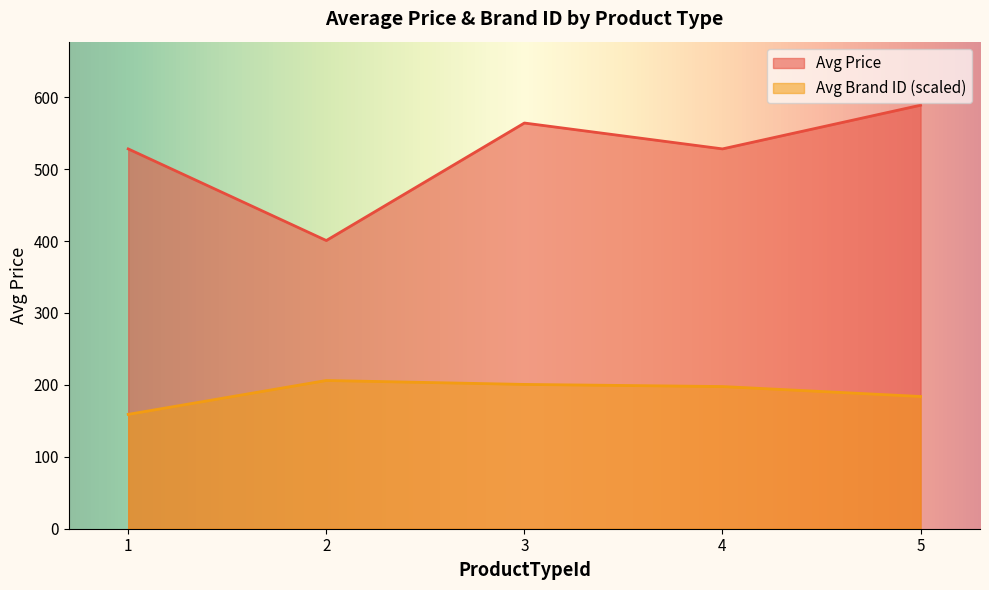

Read the Avg Brand ID (scaled) value at 2.

206.1